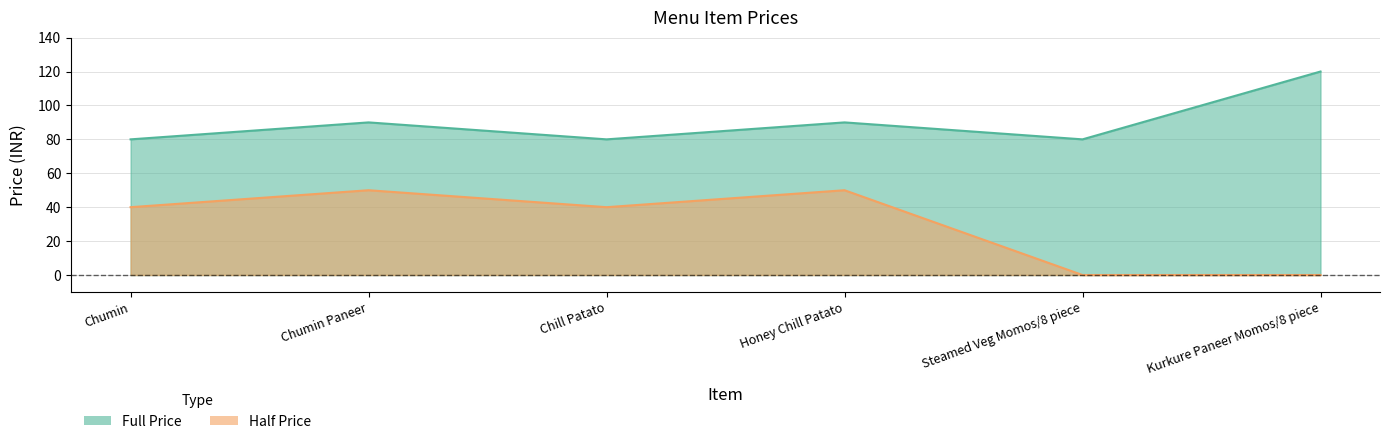

What is the difference between the maximum and minimum values in the Full series?

40